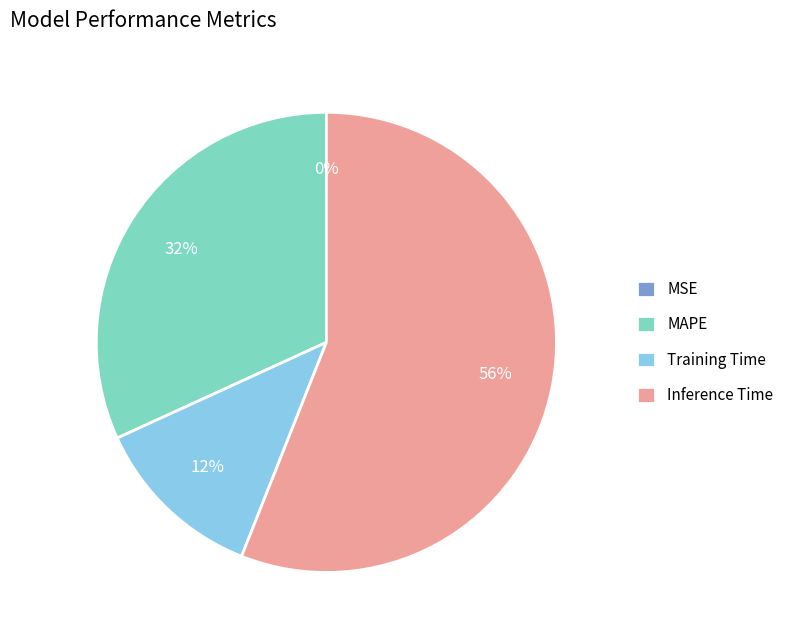

Is Inference Time the majority of the pie?

Yes